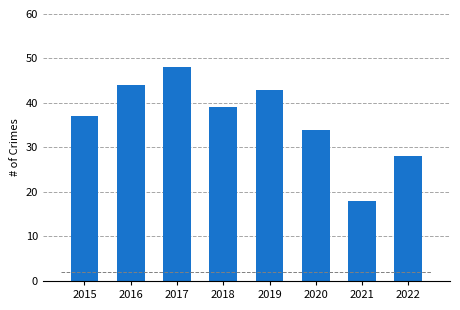

Approximately how many times larger is the value at 2016 compared to 2022?

1.6